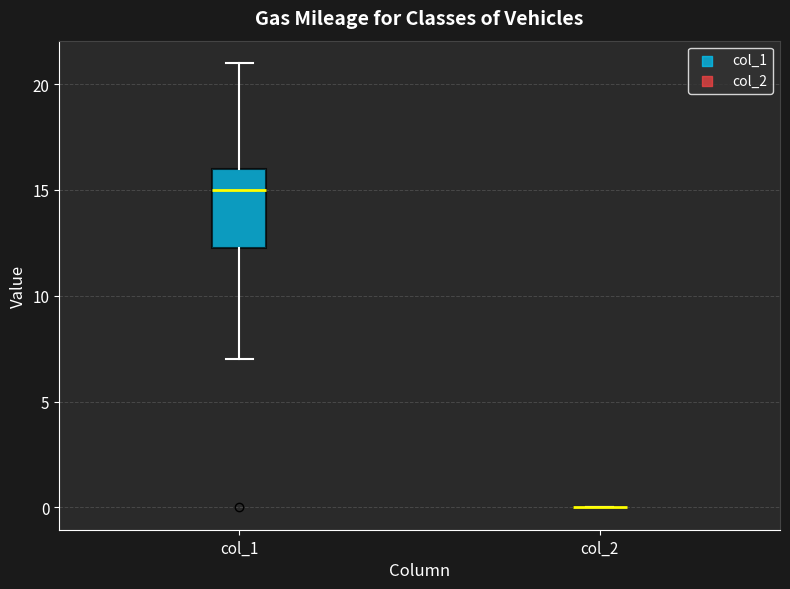

Reading left to right, transcribe this box plot: for each box, give where its median line is, the range the box spans, and where its two whiskers end, as read against the y-axis. The values are not printed on the chart, so give them approximately, as read against the axis.

col_1: median 15.0, box 12.5 to 16.0, whiskers 7.0 to 21.0
col_2: box collapsed to a line at 0.0, whiskers 0.0 to 0.0